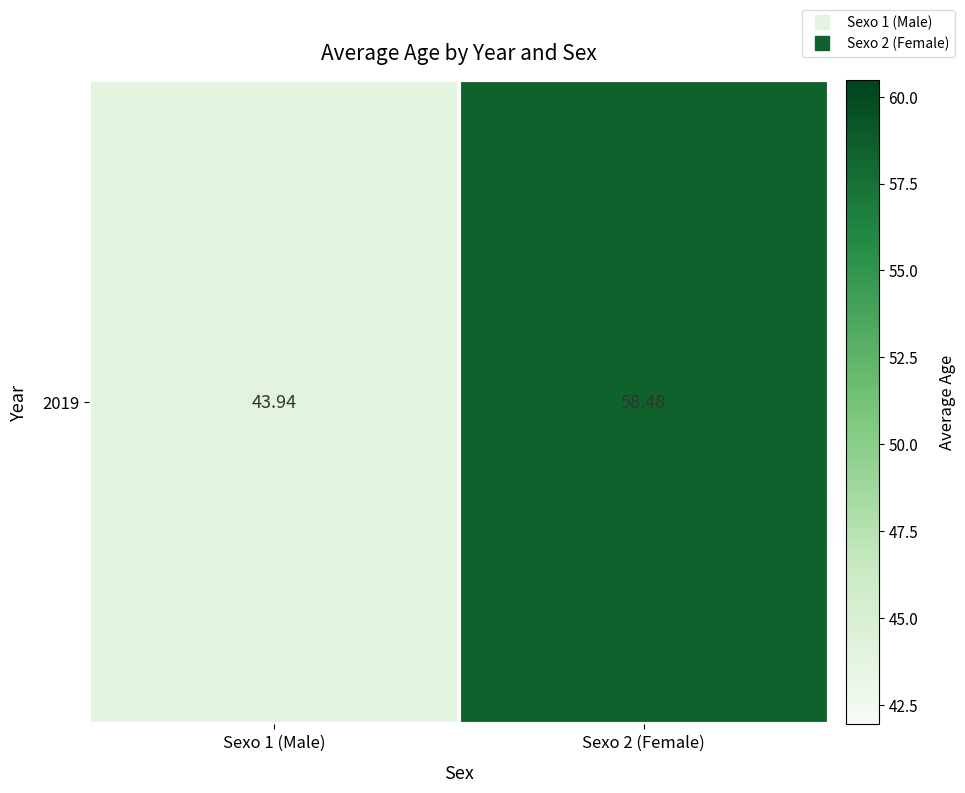

List the labels in order of value, largest first.

Sexo 2 (Female), Sexo 1 (Male)